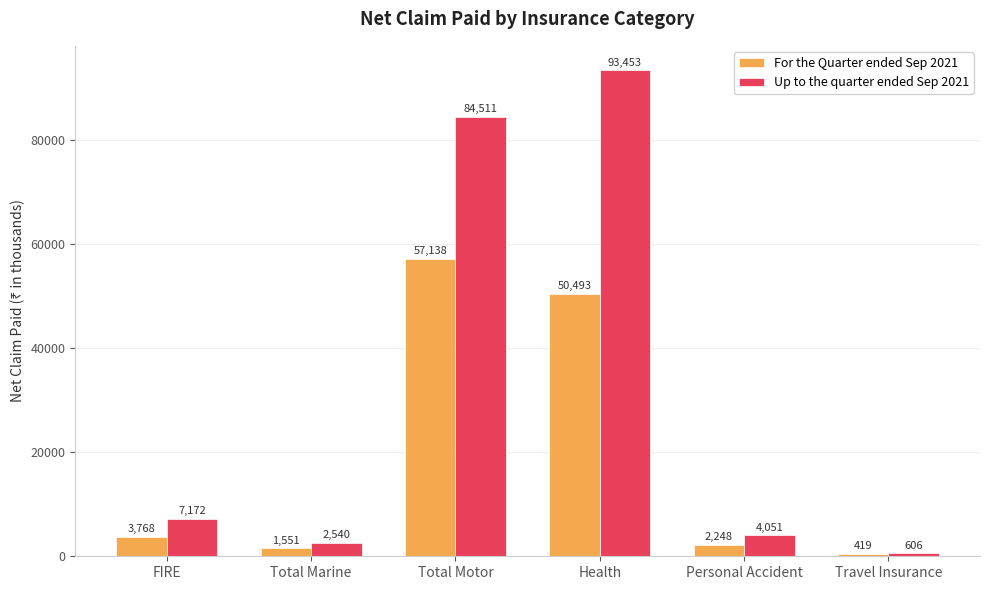

The value of Up to the quarter ended Sep 2021 at Travel Insurance is 606. True or false?

True